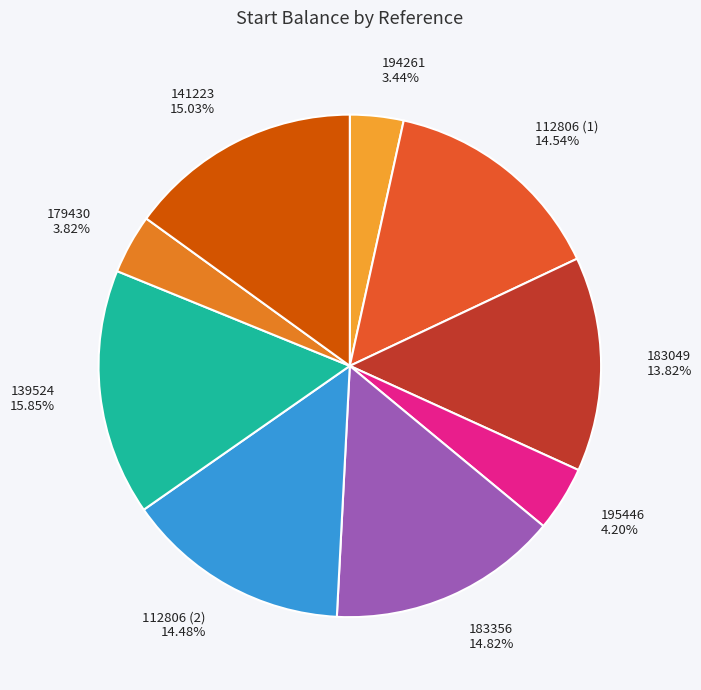

What percentage is the 141223 slice, to the nearest percent?

15%